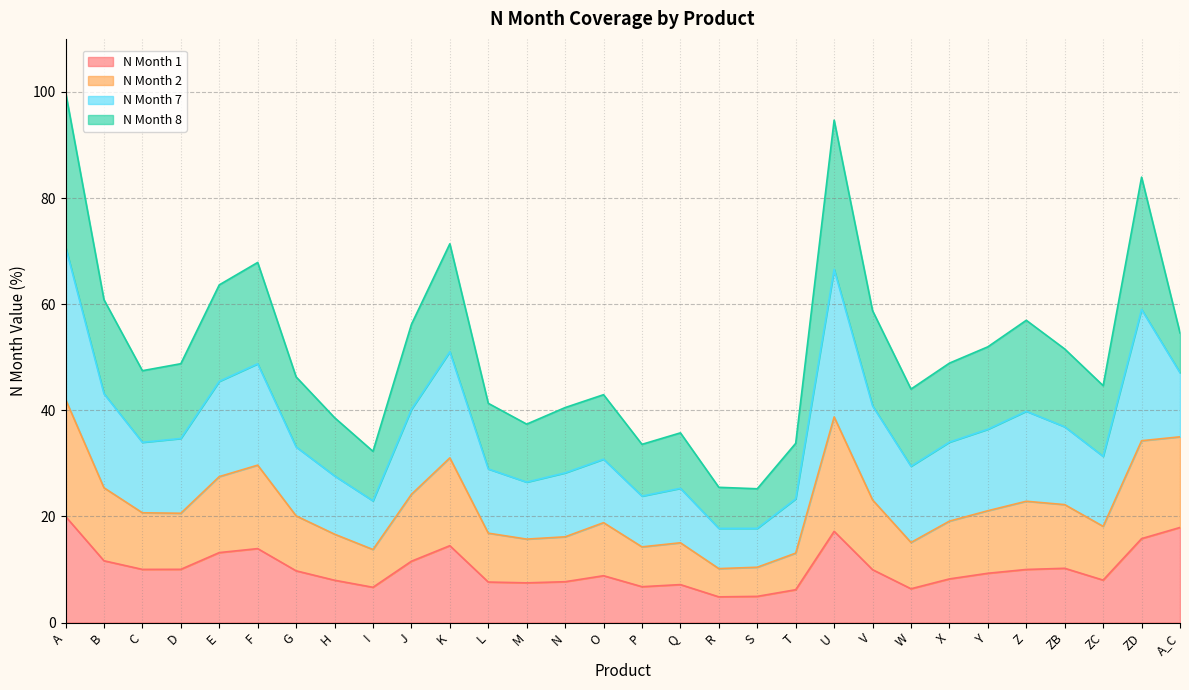

What is the minimum value shown in the chart?

4.8